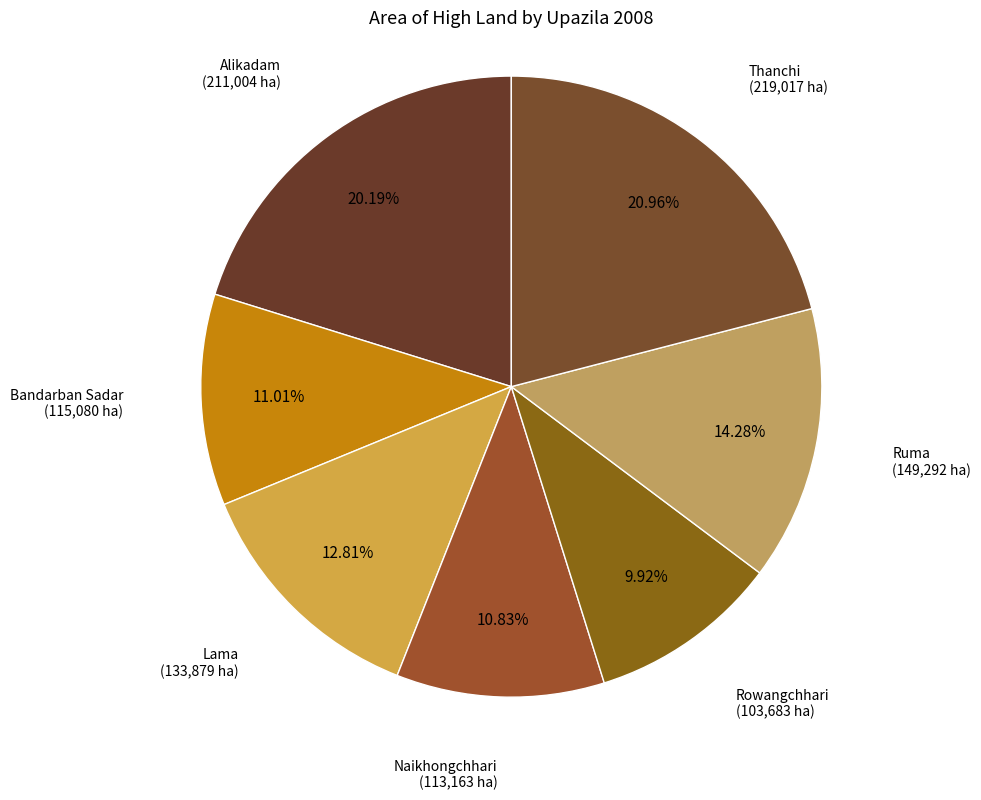

How many slices are in this pie chart?

7